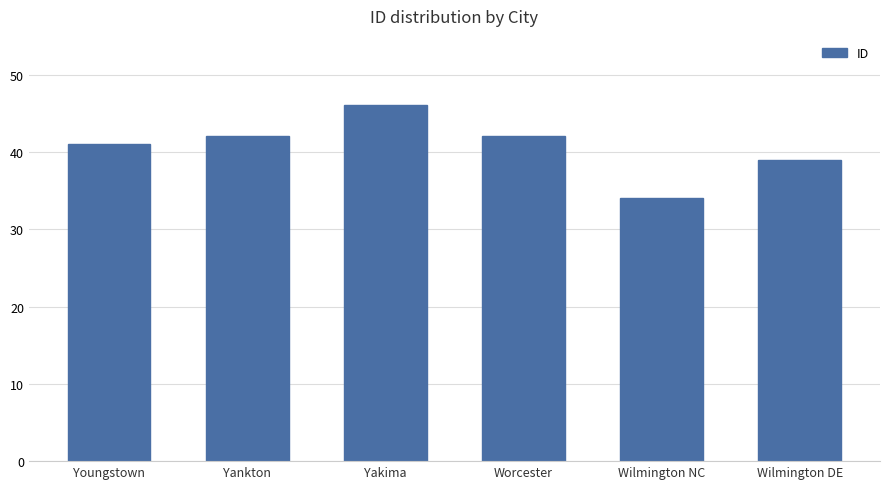

What is the label of the 3rd bar from the left?

Yakima